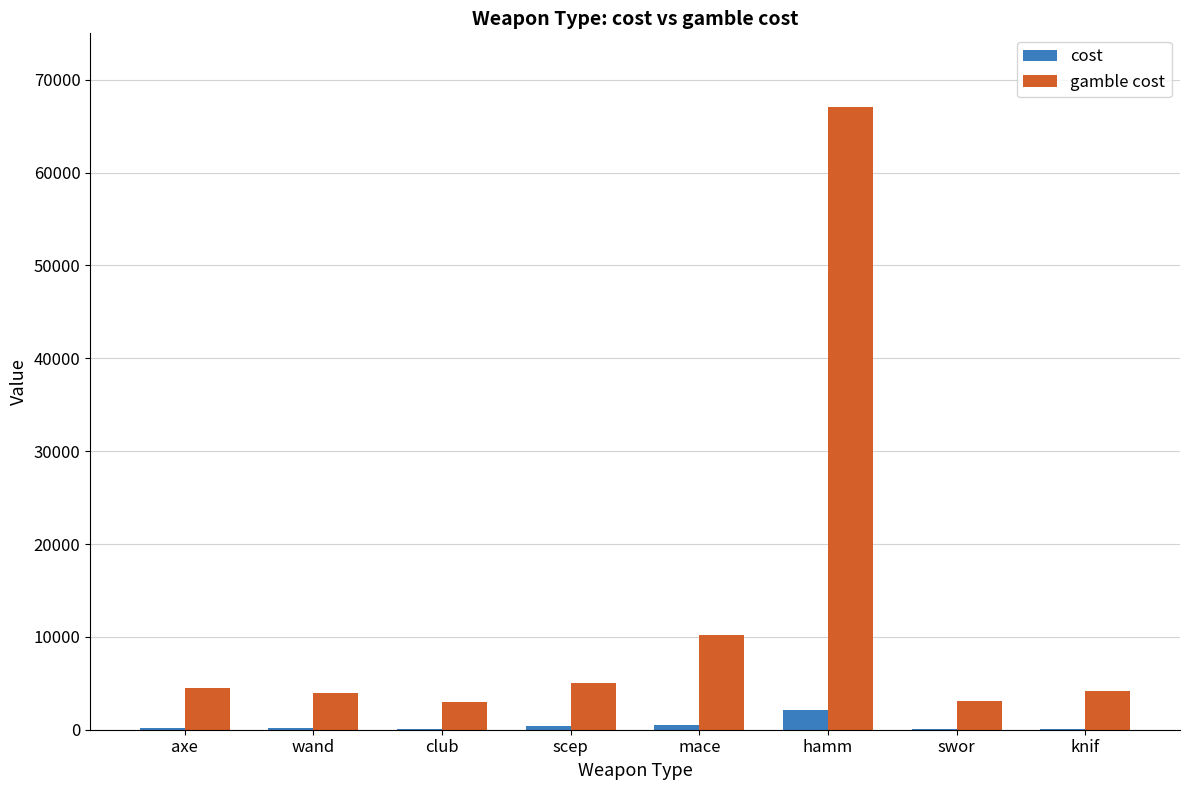

At which category is the sum across all series the highest?

hamm